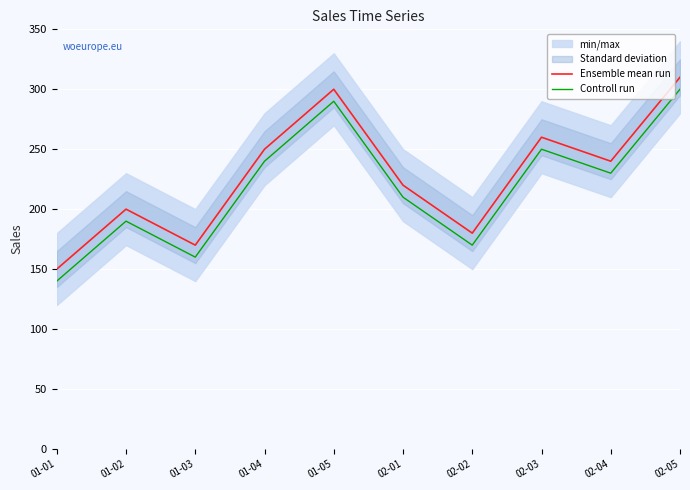

What is the average value of the Ensemble mean run series?

228